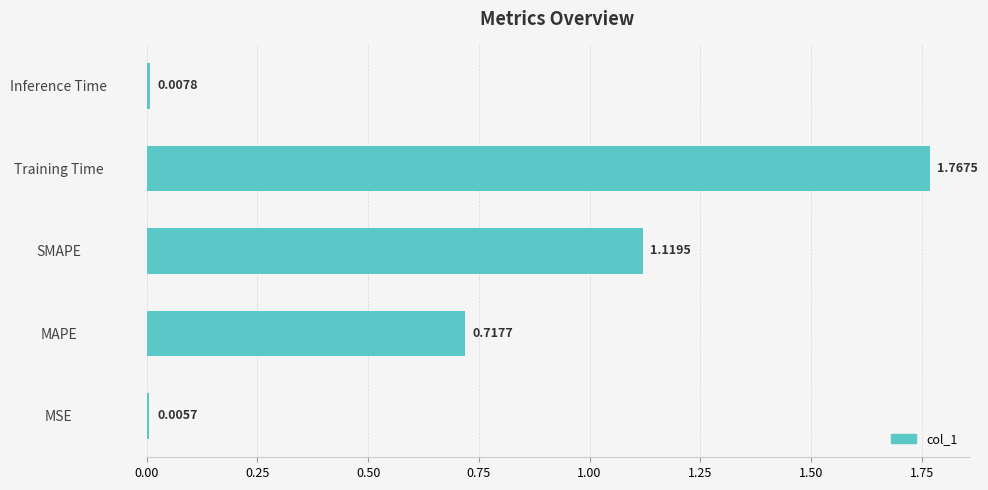

Where is the data nearest to the value 0?

MSE